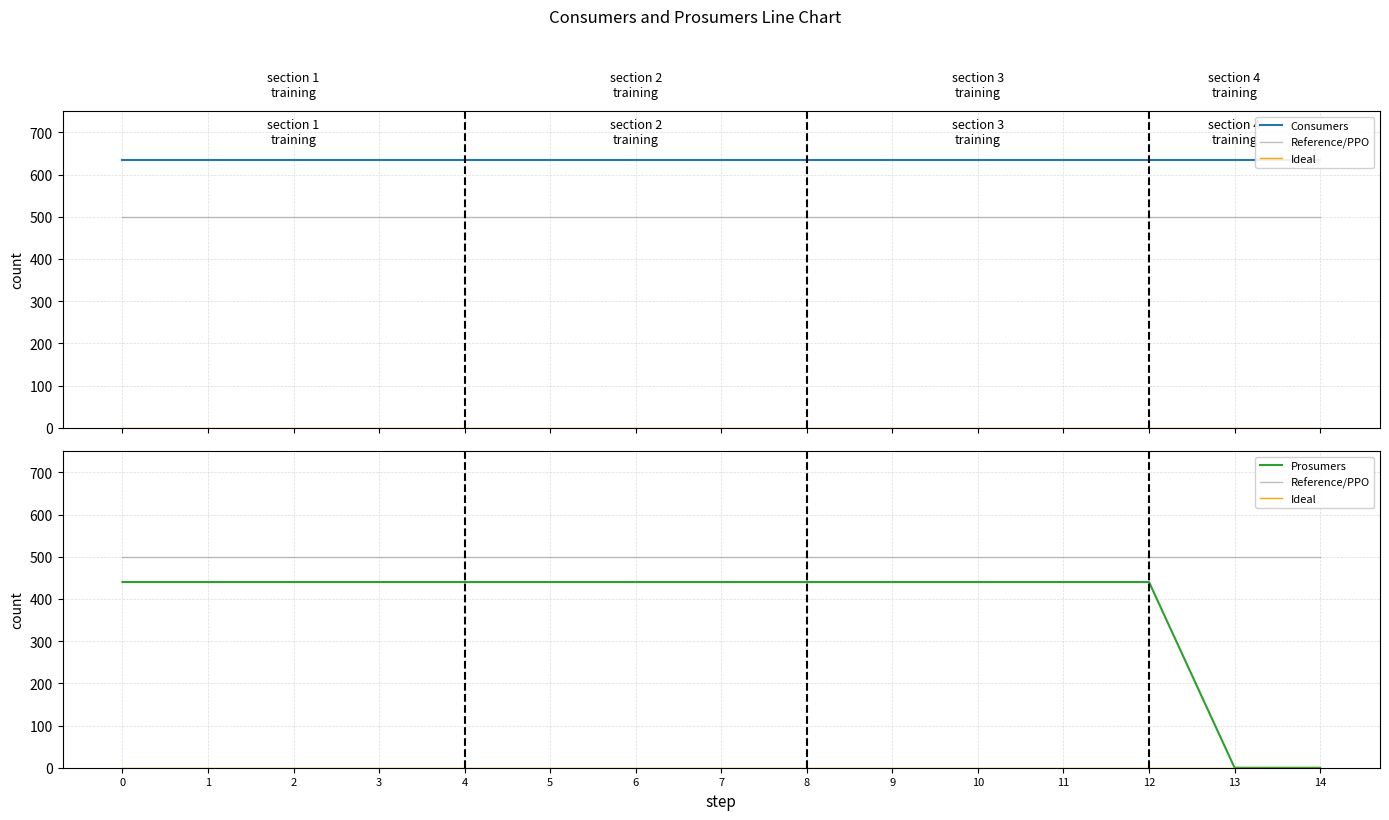

What is the sum of all Reference/PPO values?

7500